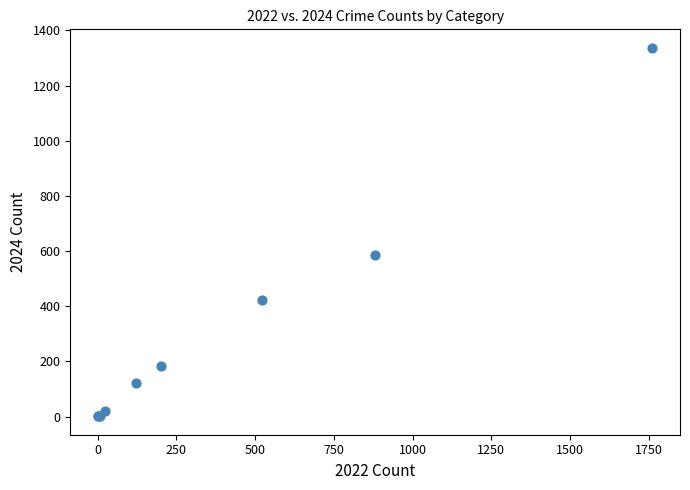

What Y value in the scatter plot is closest to 669?

584